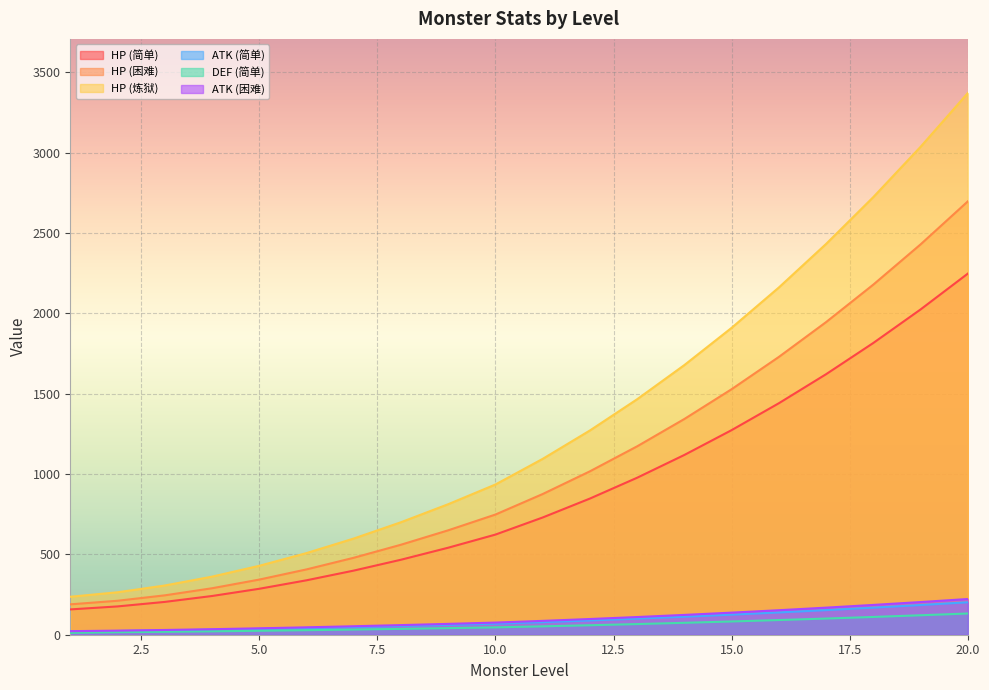

What is the spread (max minus min) of values at 10.0?

889.0